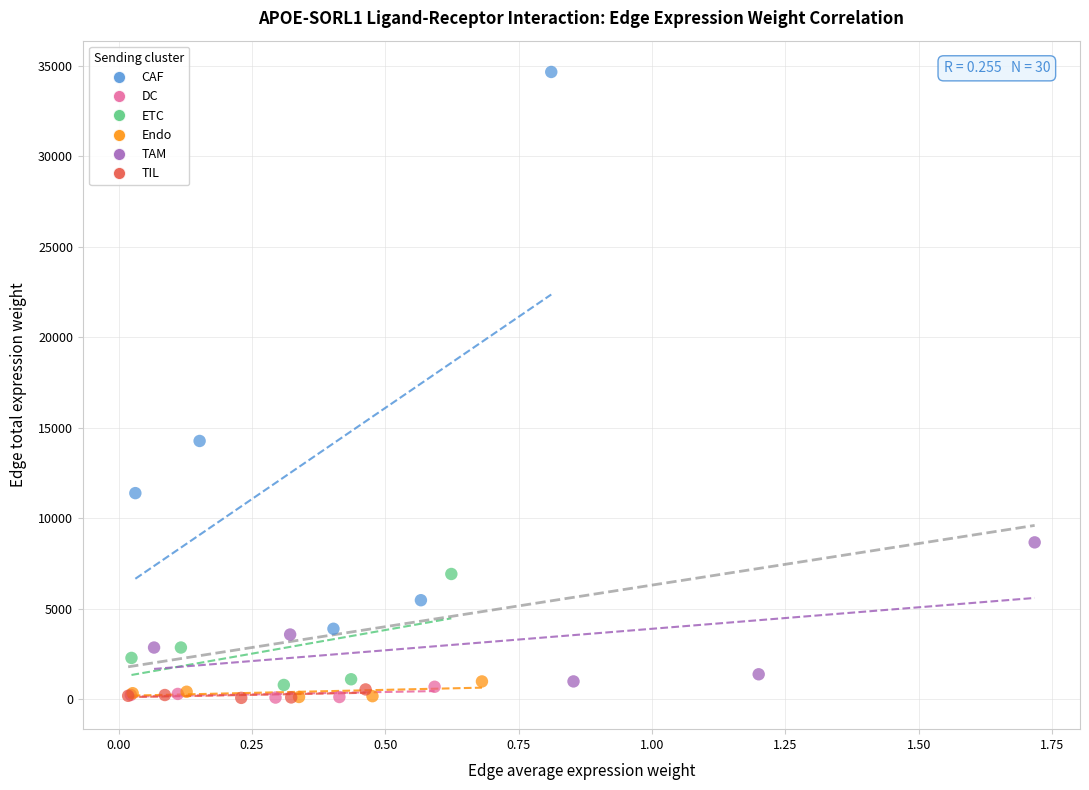

Which series has the largest Y range (max minus min)?

CAF